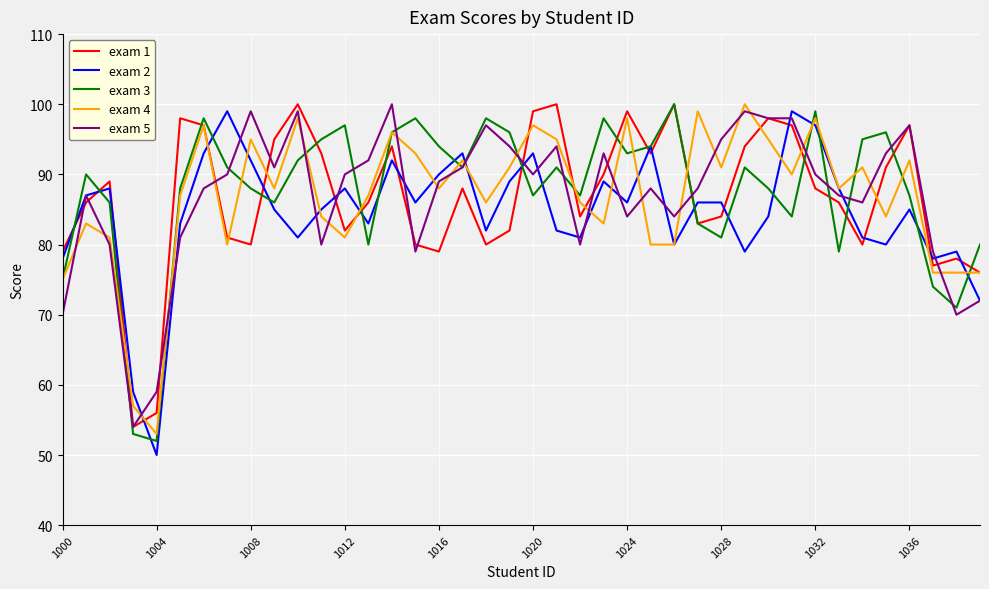

Which series ends up on top after the final intersection of exam 1 and exam 2?

exam 1